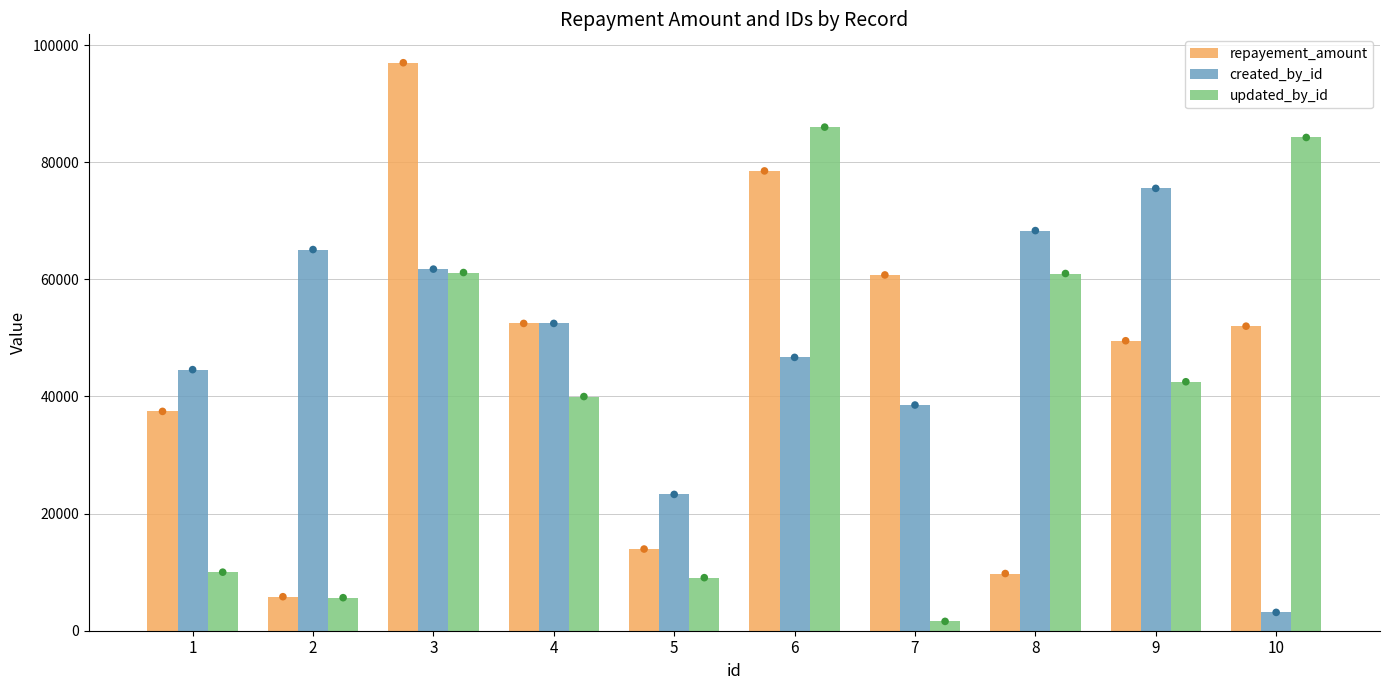

What are all the series names shown in the legend?

repayement_amount, created_by_id, updated_by_id